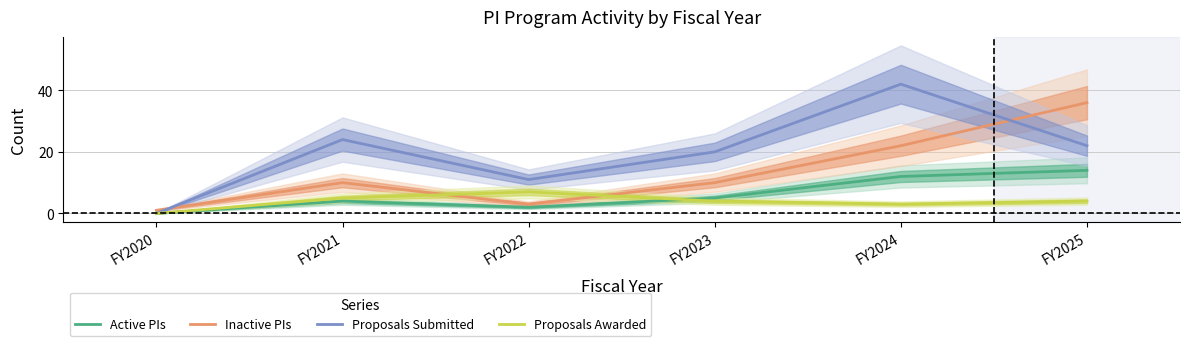

True or false: Inactive PIs has a value of 10 at FY2021.

True